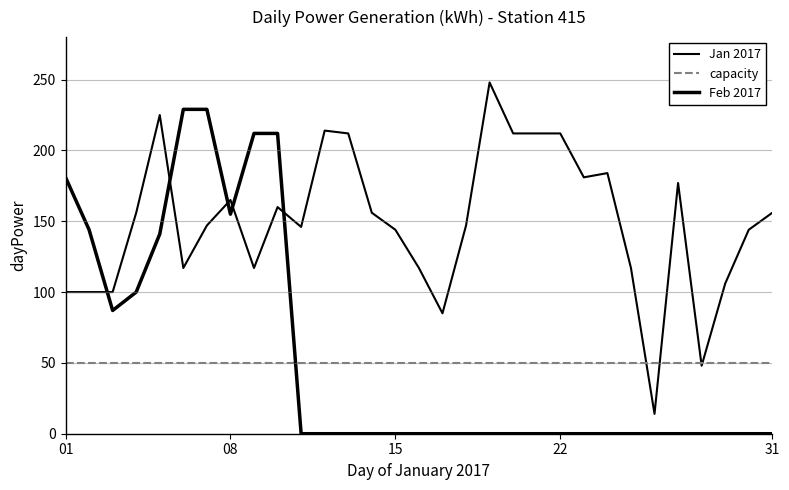

Does the chart display data point markers on the line(s)?

No